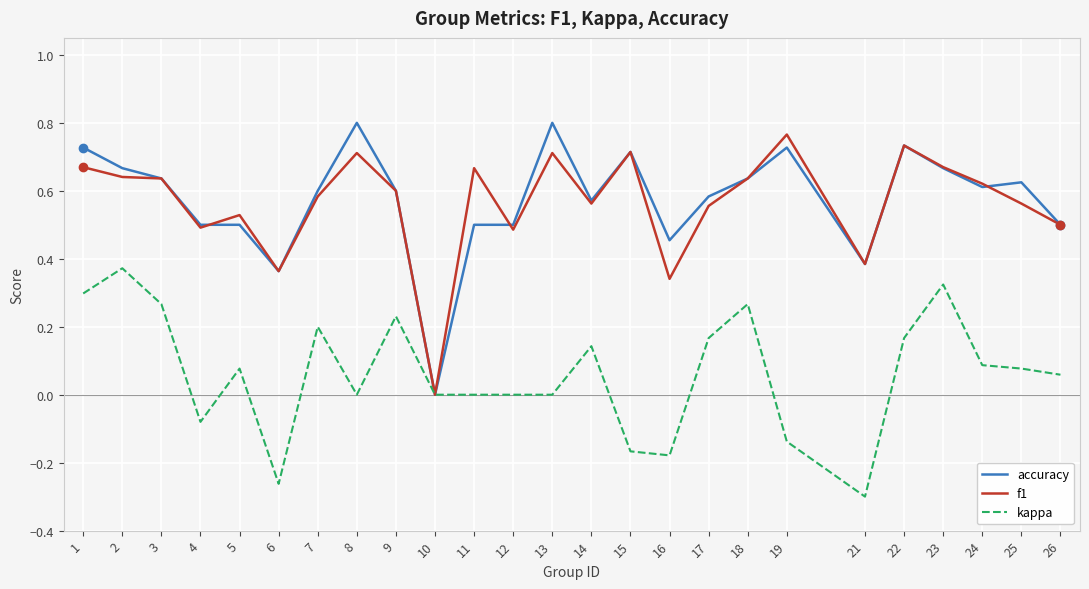

Which series changed the most between 14 and 21?

kappa